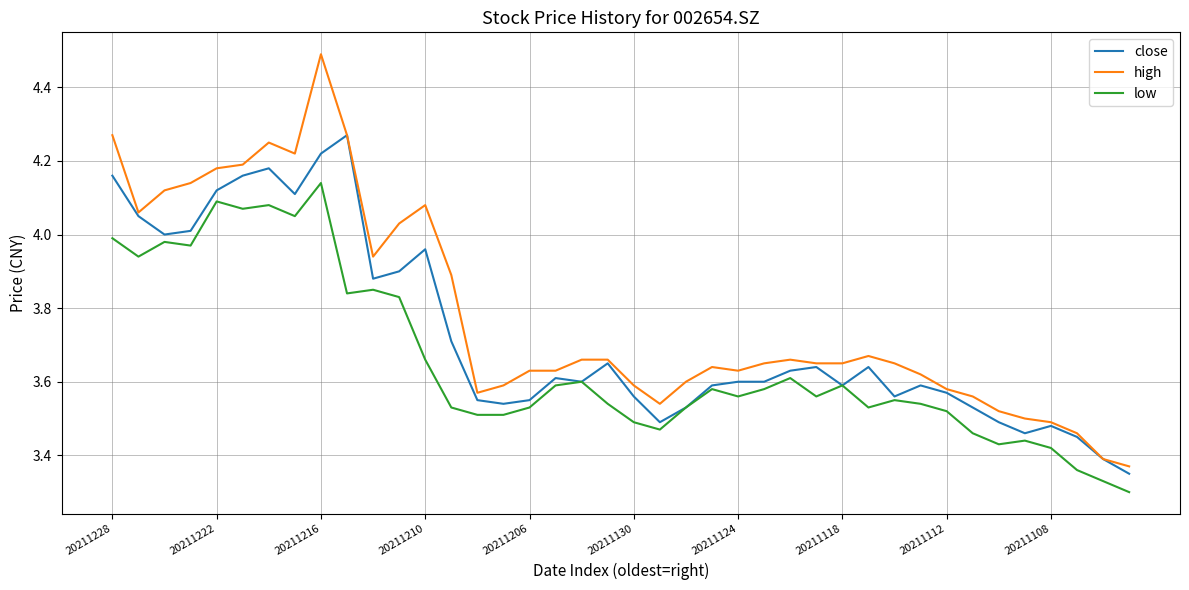

Which series has the widest spread of values?

high